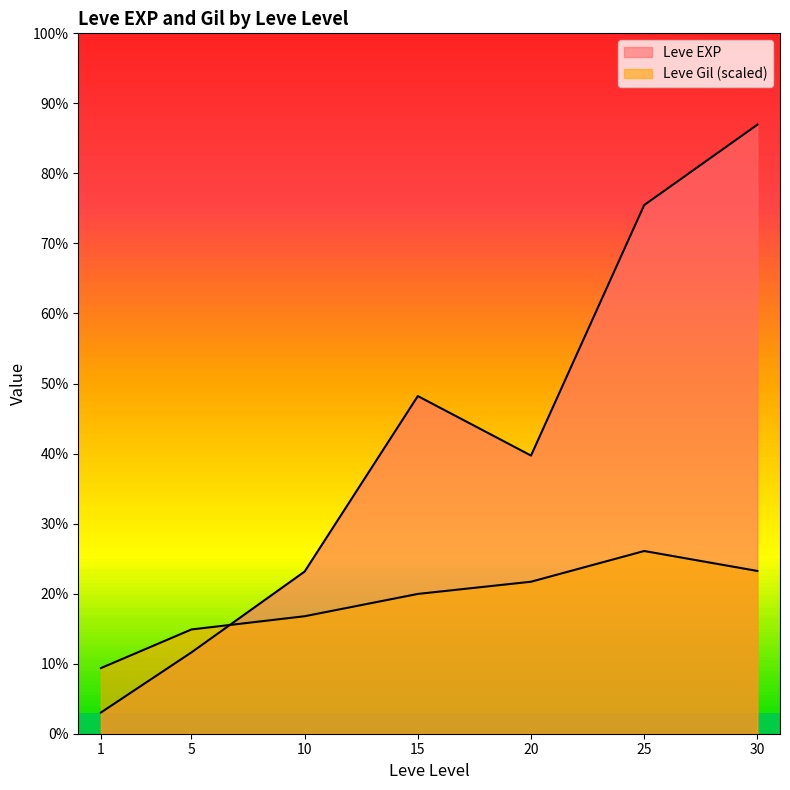

What is the sum of all Leve EXP values?

602760